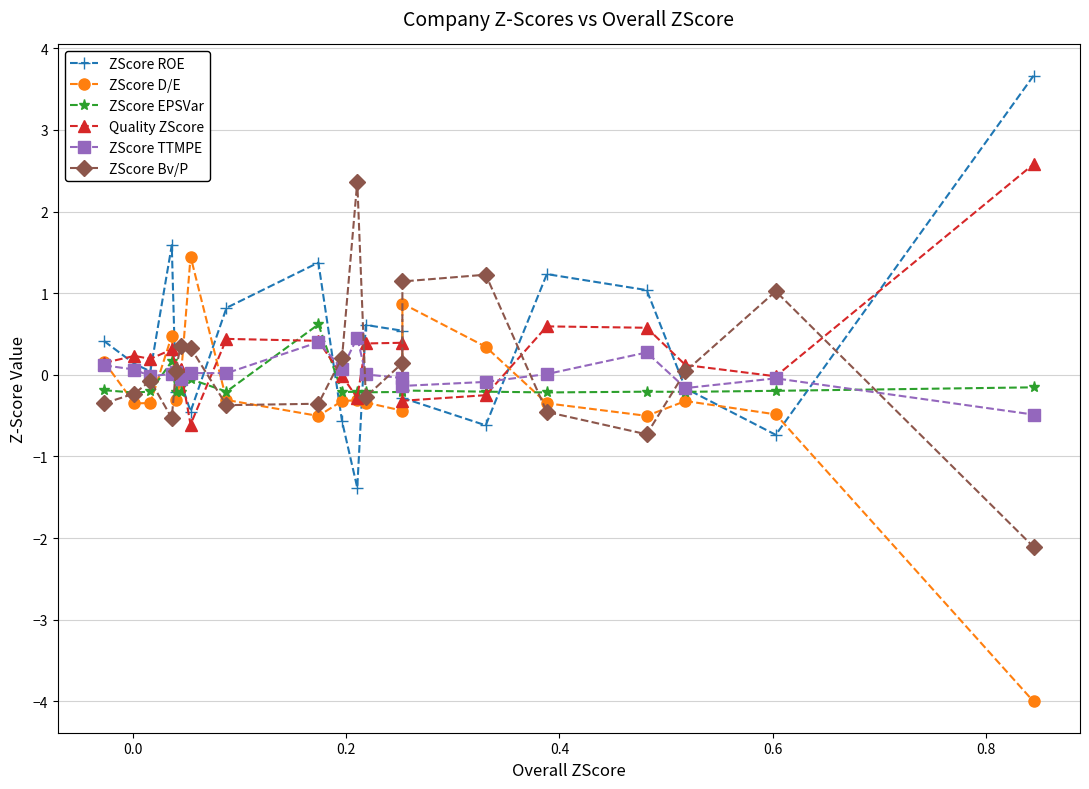

What is the difference between the maximum and second lowest values in the ZScore EPSVar series?

0.8